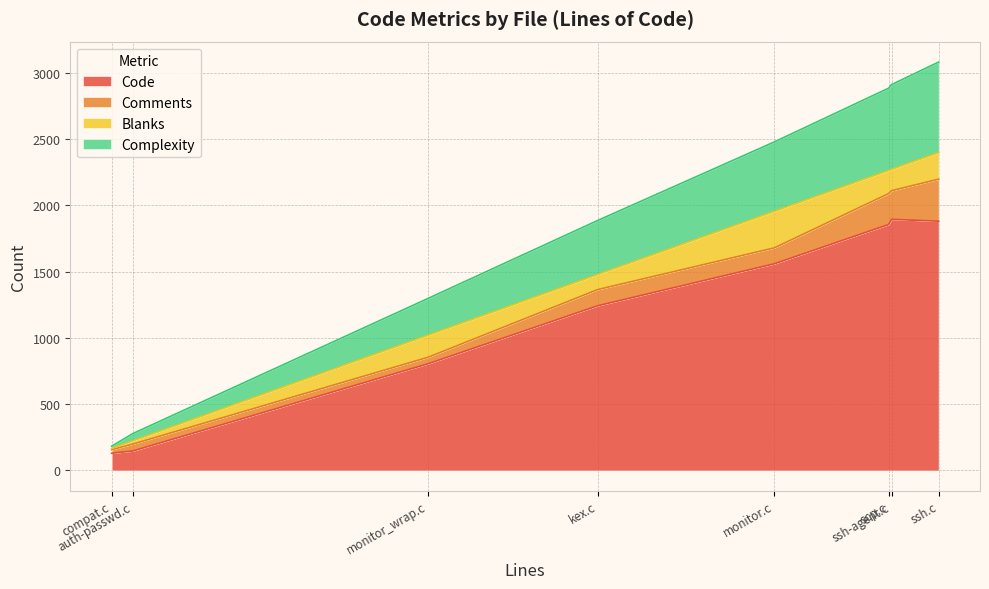

Which label corresponds to the smallest value in the chart?

compat.c